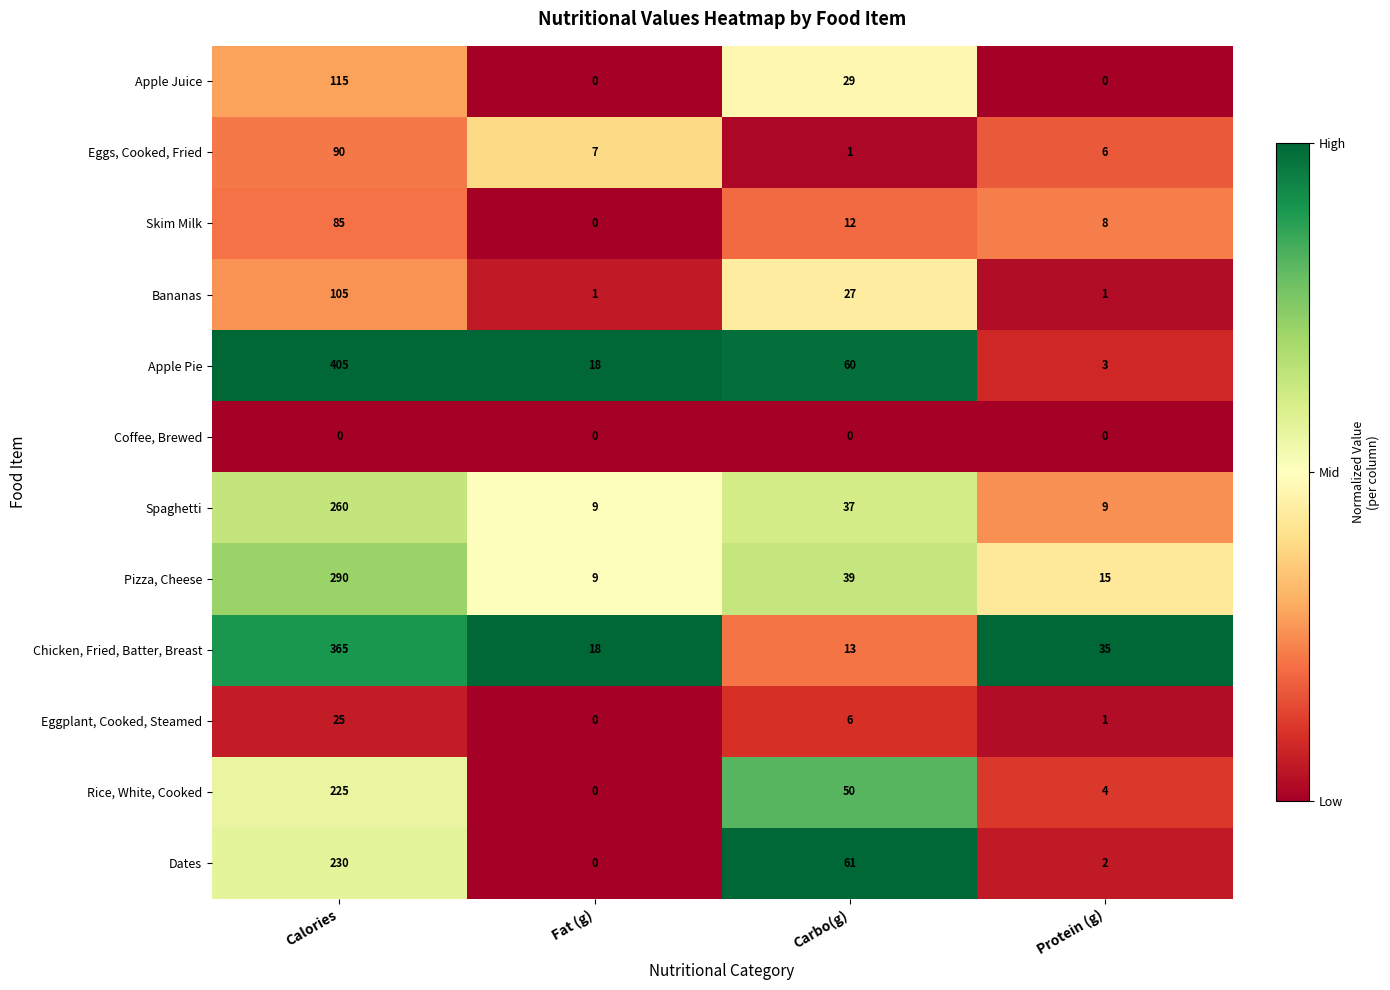

What is the spread (max minus min) of values at Protein (g)?

35